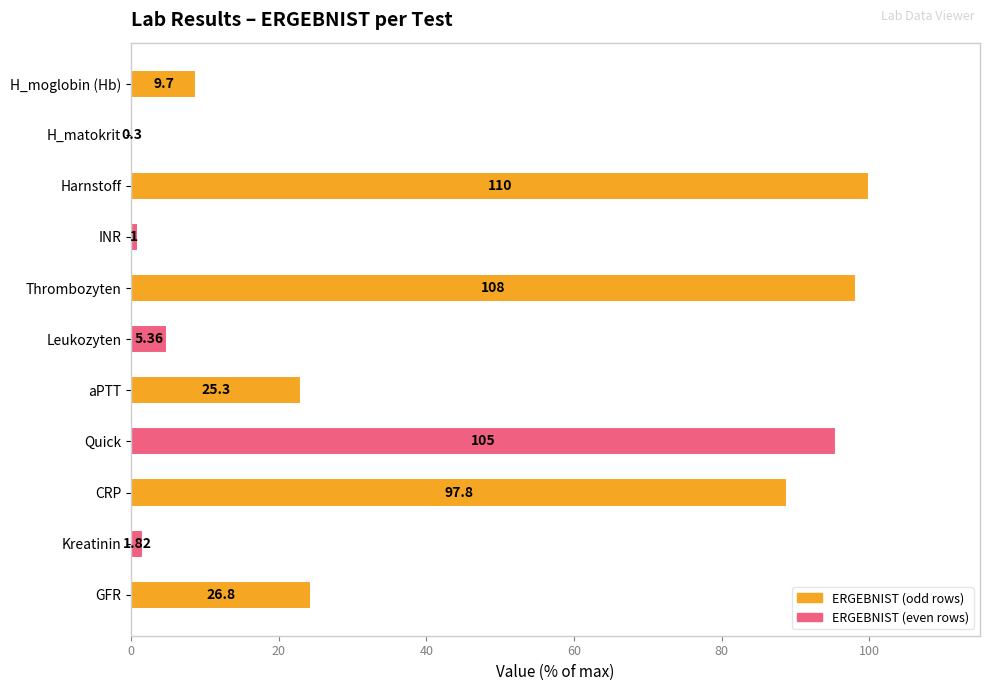

Are the bars horizontal?

Yes